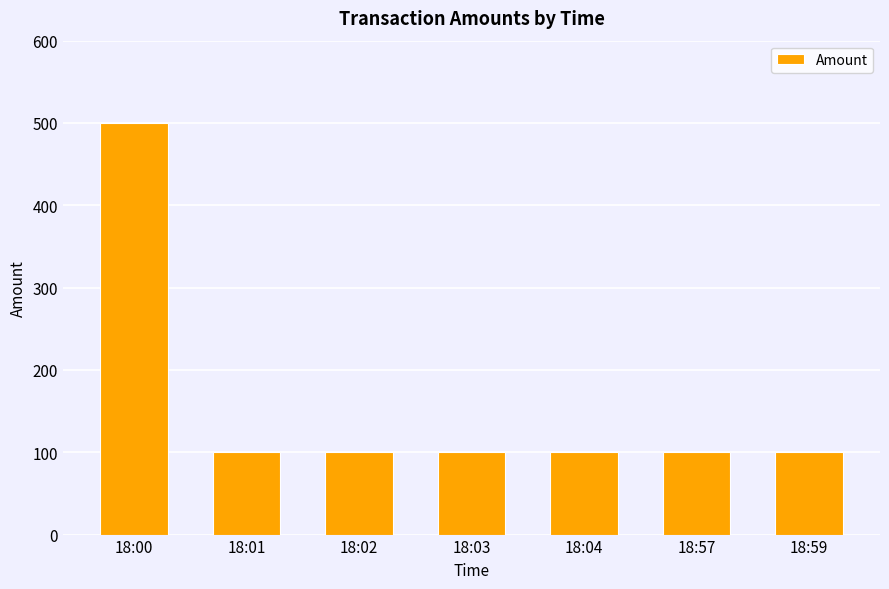

What is the smallest value displayed?

100